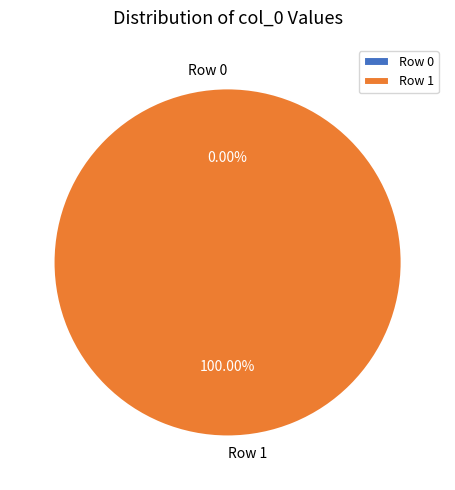

Which slice is the smallest?

Row 0